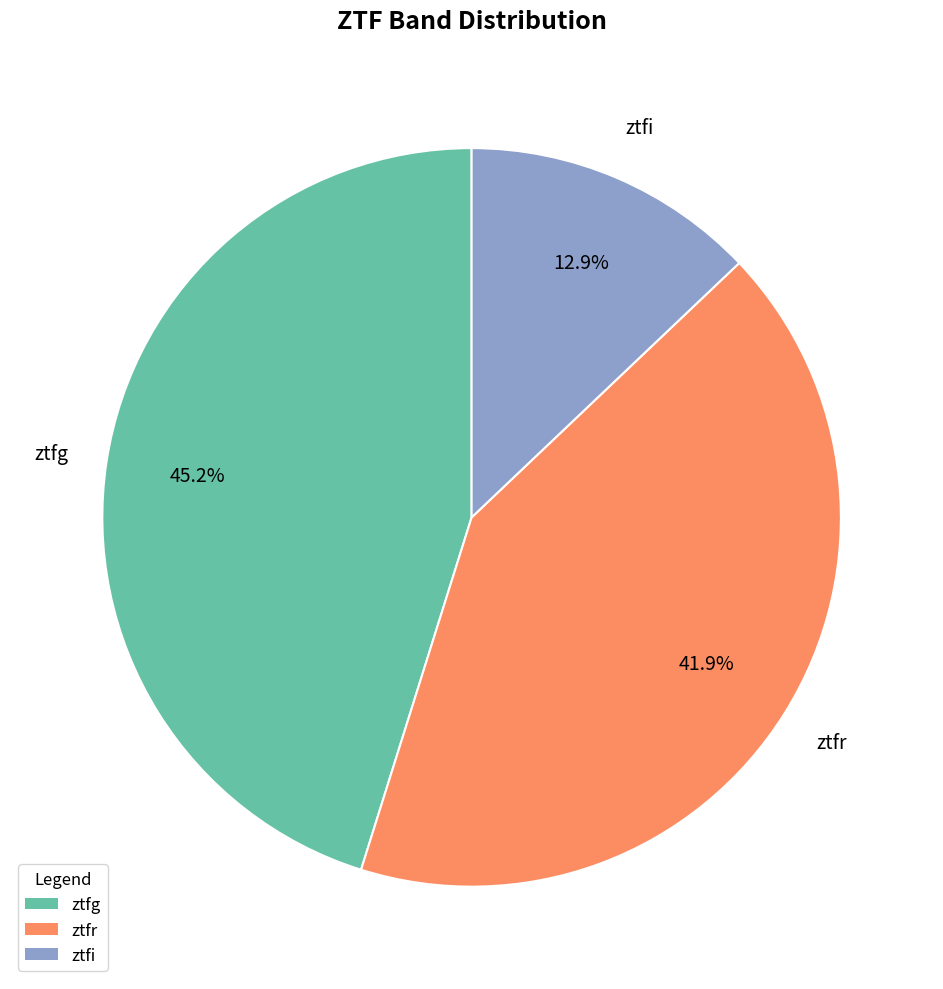

Count the number of slices in the pie.

3